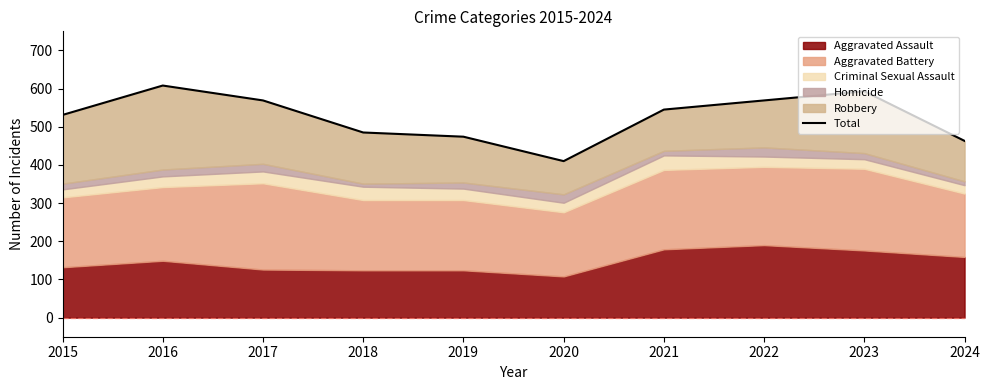

Between 2024 and 2020, which is larger?

2024